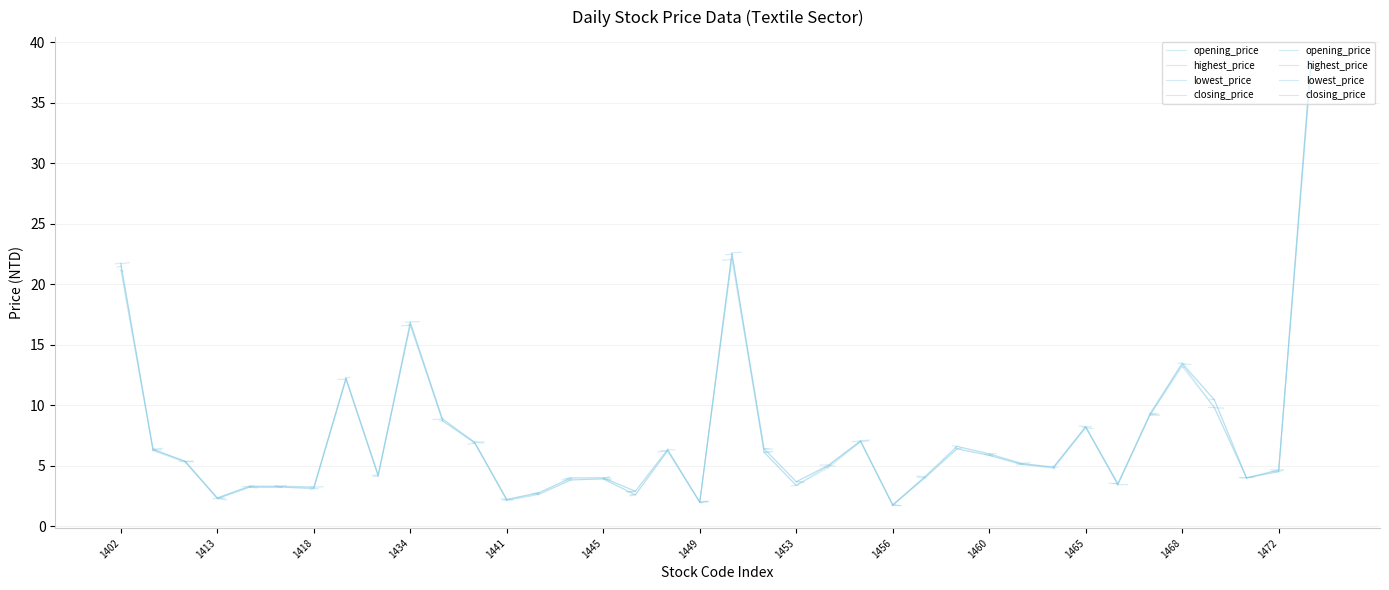

Is the value of closing_price at 28 greater than the value of highest_price at 1441?

Yes